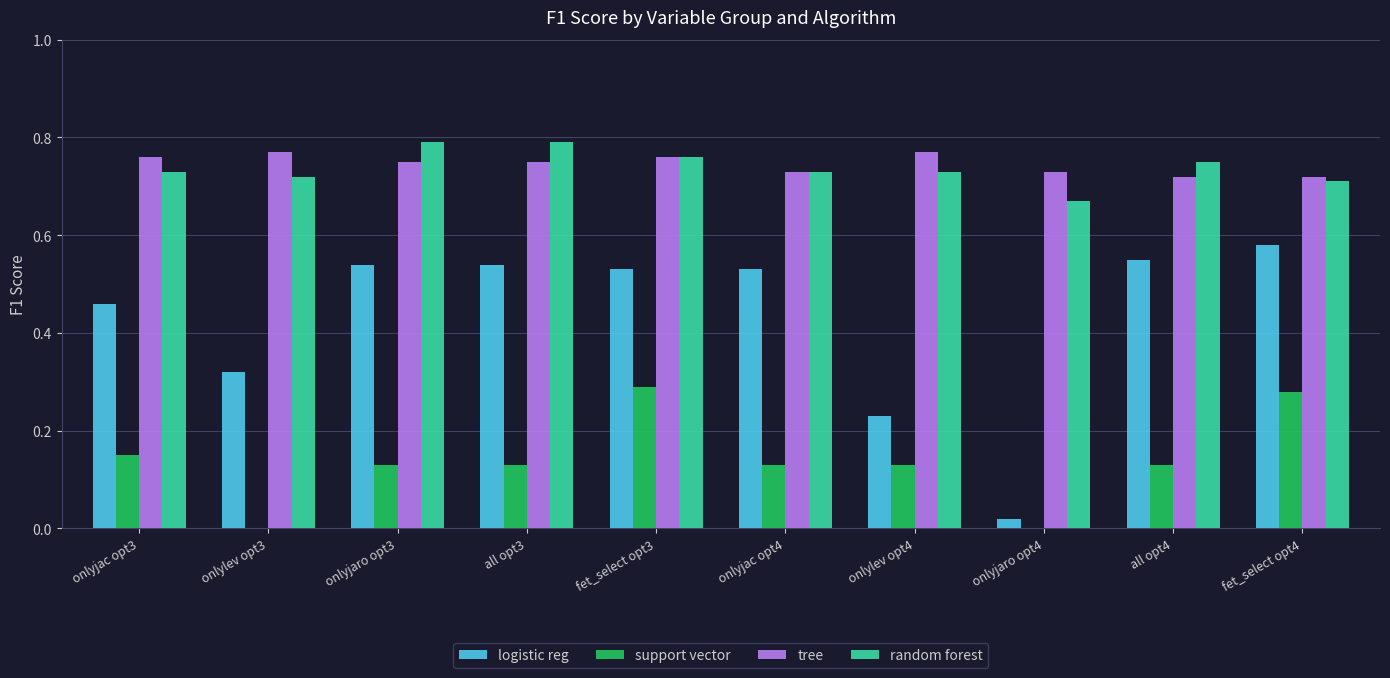

The value of random forest at onlylev opt3 is 1.1. True or false?

False